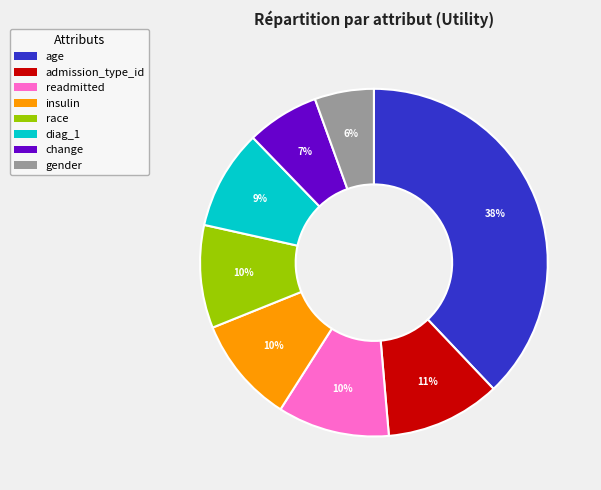

Is it true that age is 27% of the pie?

False